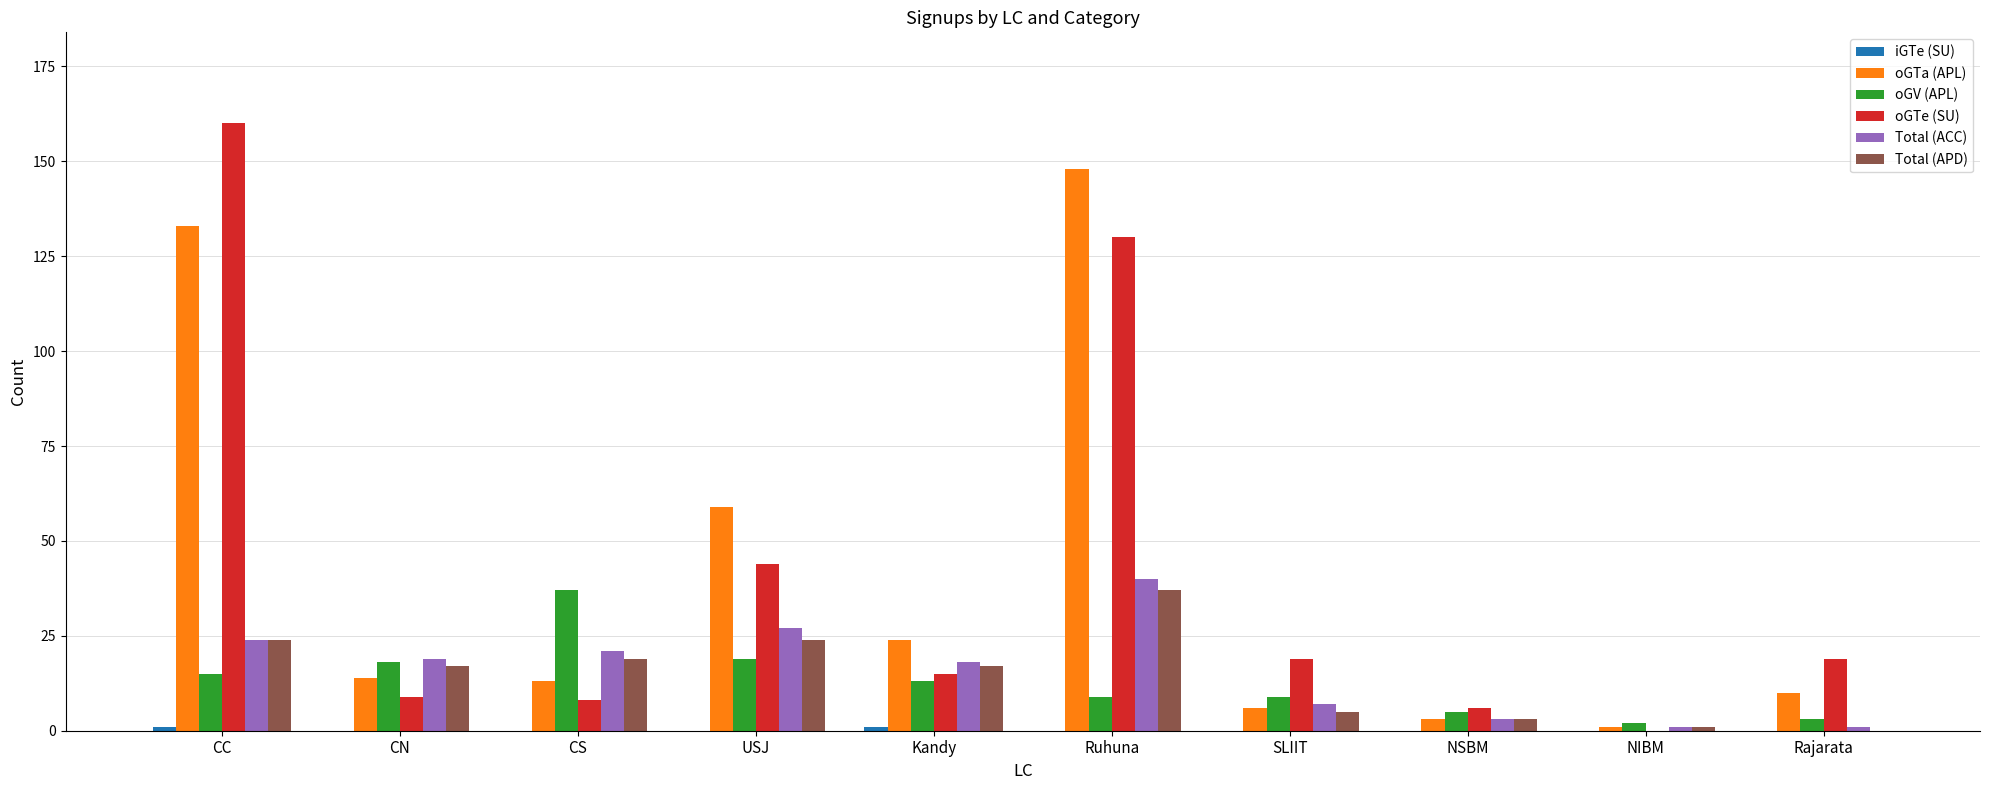

Between USJ and NIBM, which series saw the biggest shift?

oGTa (APL)